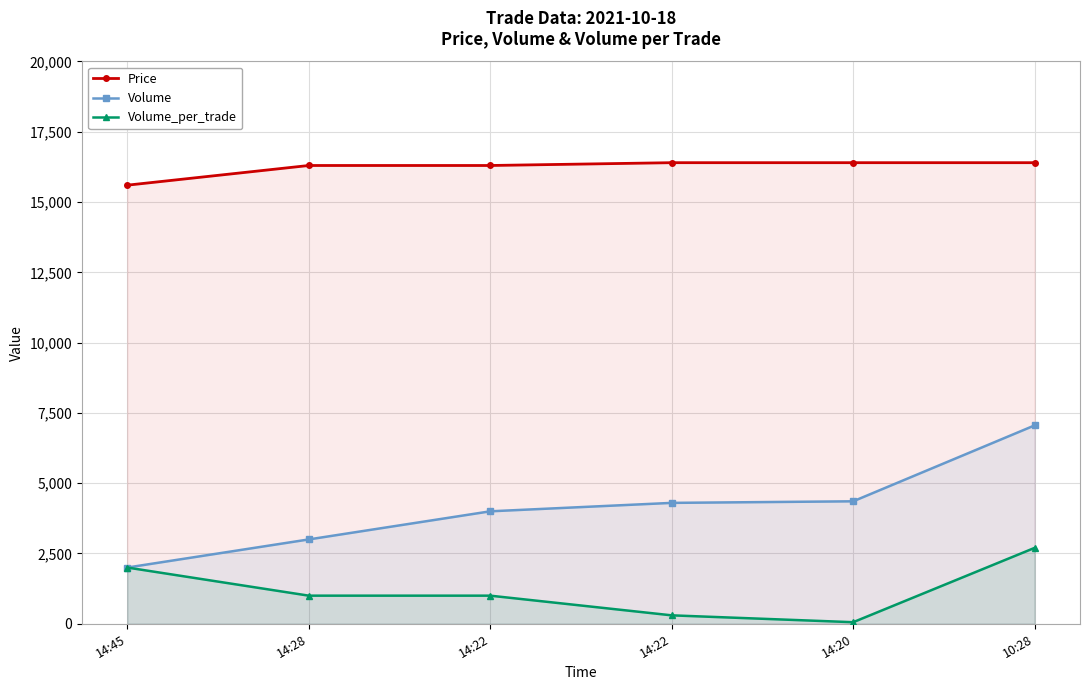

True or false: Volume has more than 1 interior local peaks.

False